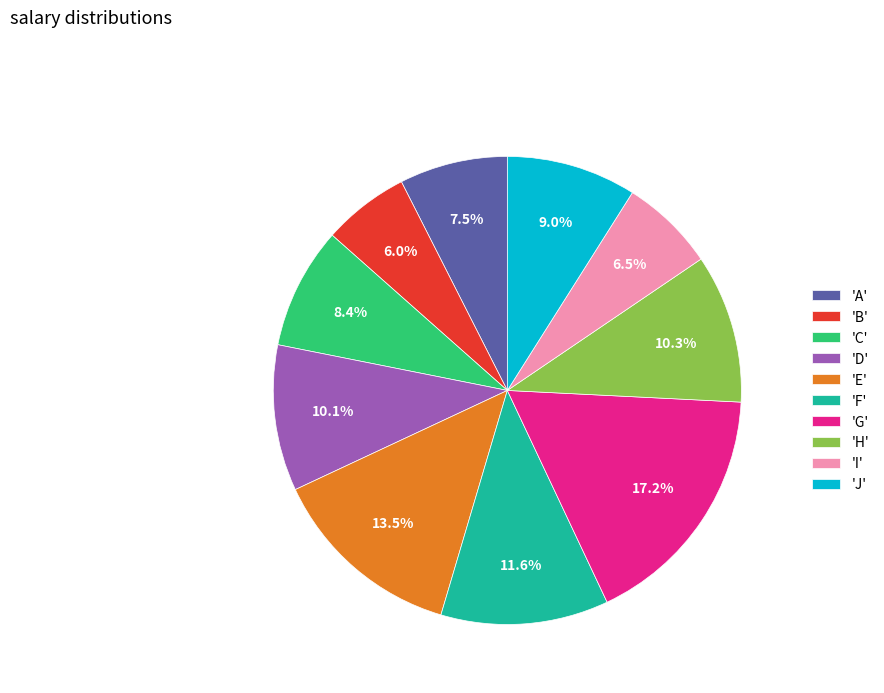

What is the smallest slice in the pie chart?

'B'